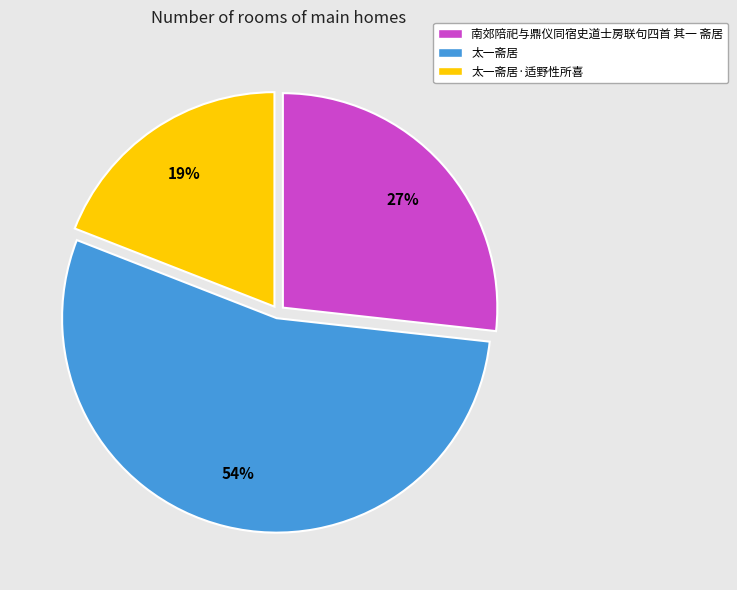

What is the ratio of the value at 太一斋居 to the value at 南郊陪祀与鼎仪同宿史道士房联句四首 其一 斋居?

2.0